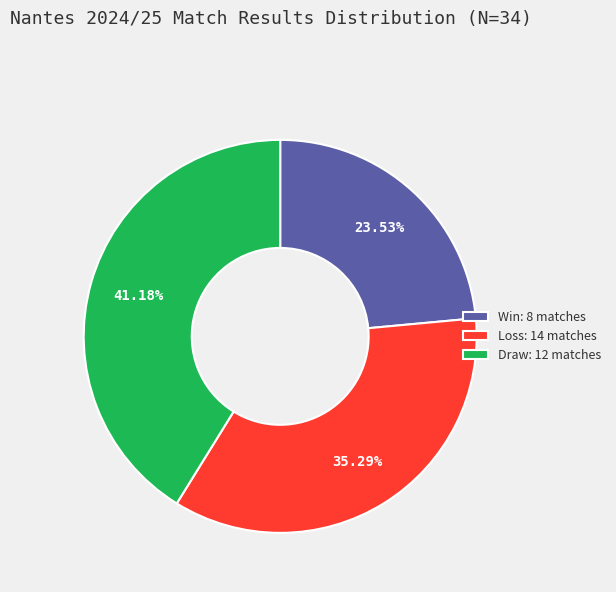

Does any single category account for the majority?

No